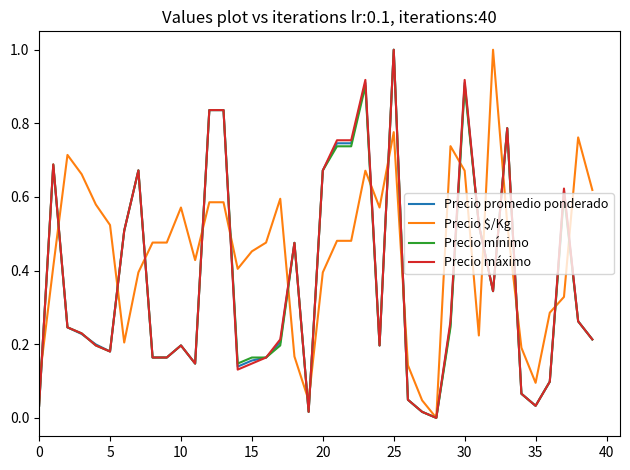

What is the maximum value for Precio $/Kg?

1.0